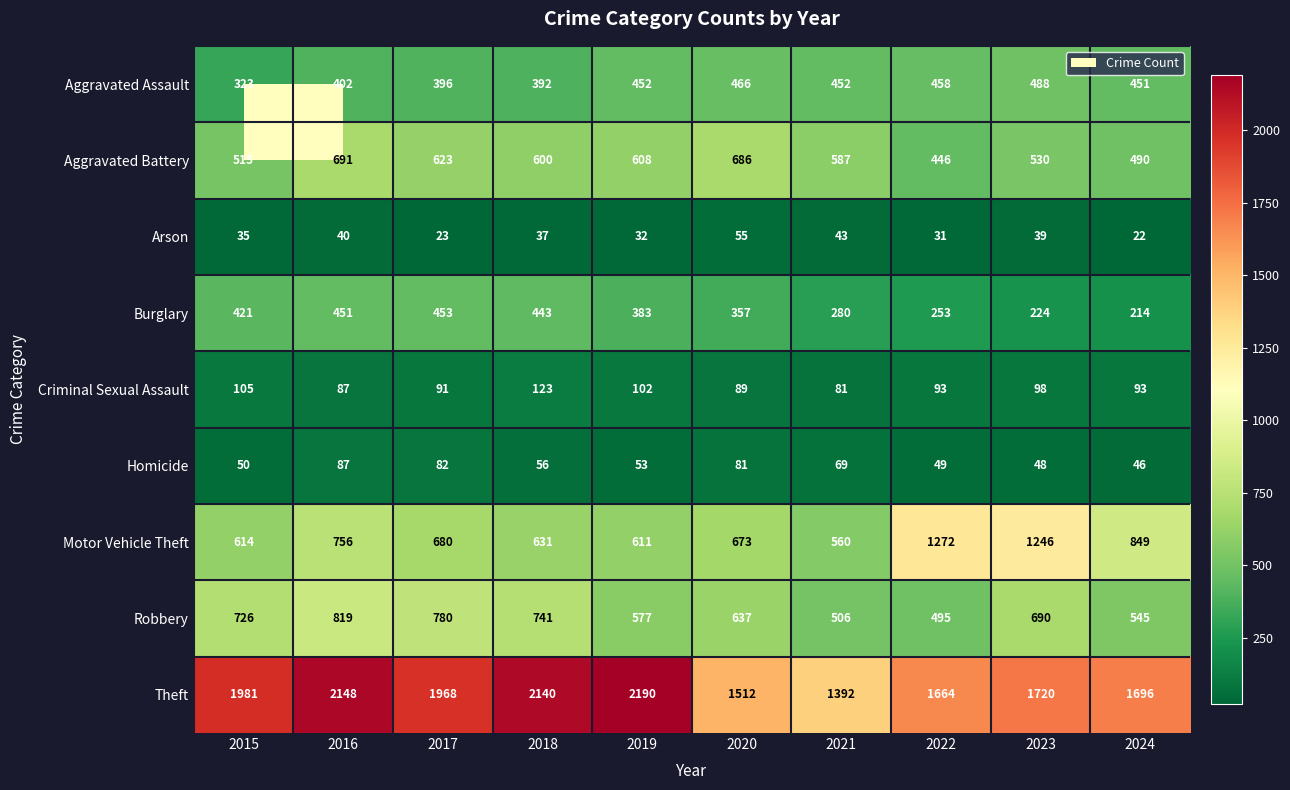

How many values in the Homicide series are below 56?

5